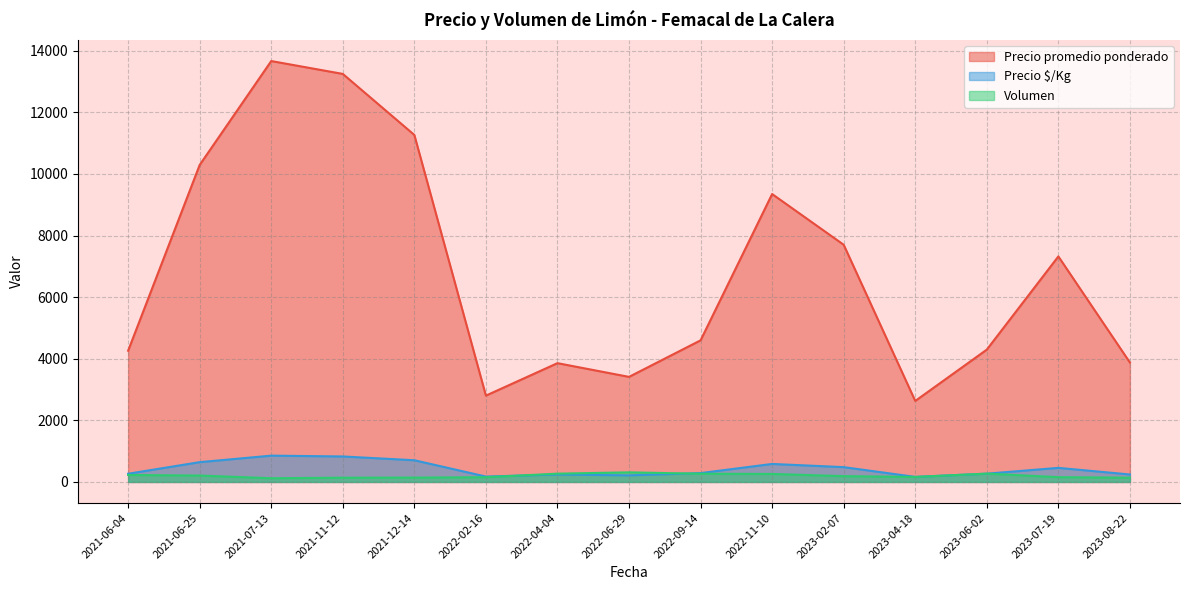

The Volumen series shows 247 at 2022-11-10. True or false?

True